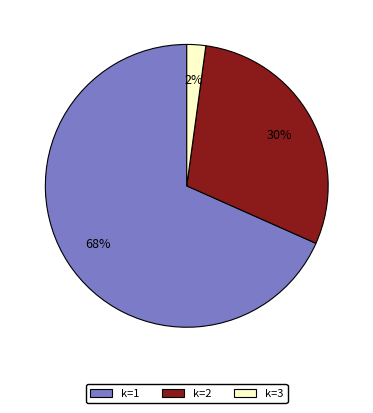

Is it true that k=2 is 39% of the pie?

False